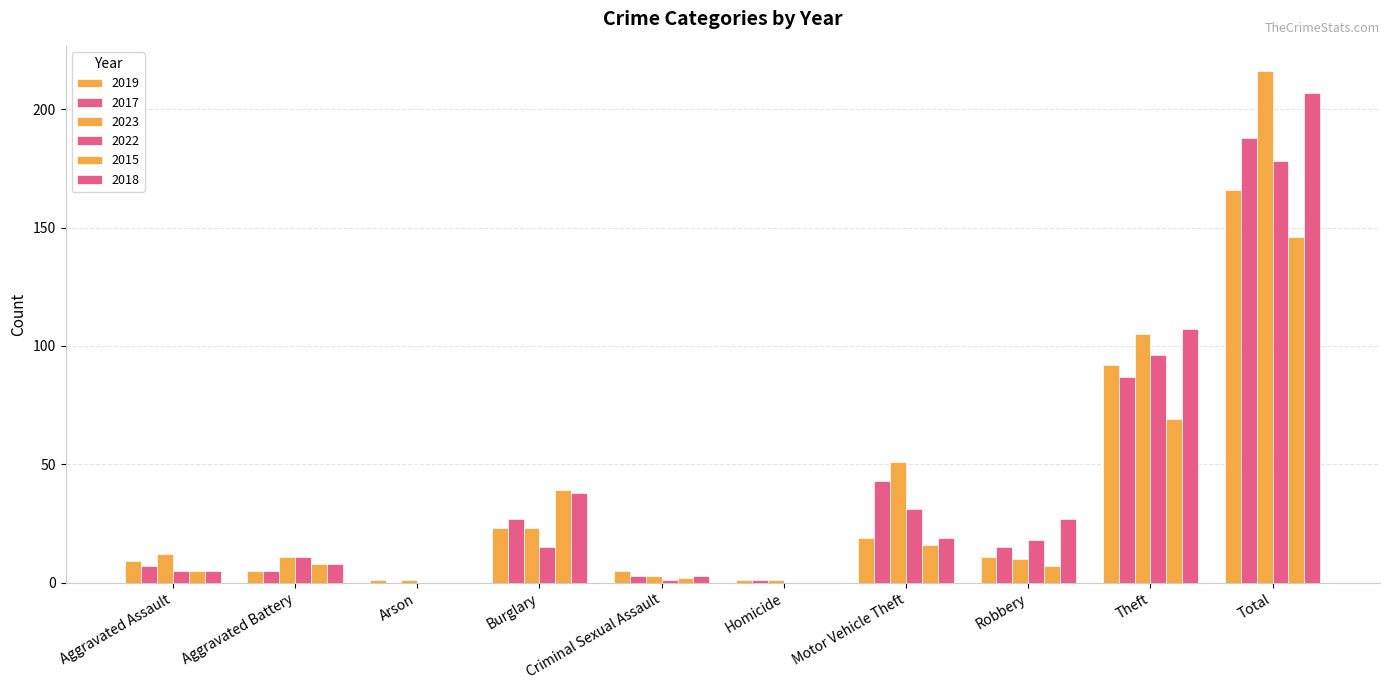

What is the difference between the 2017 values at Burglary and Arson?

27